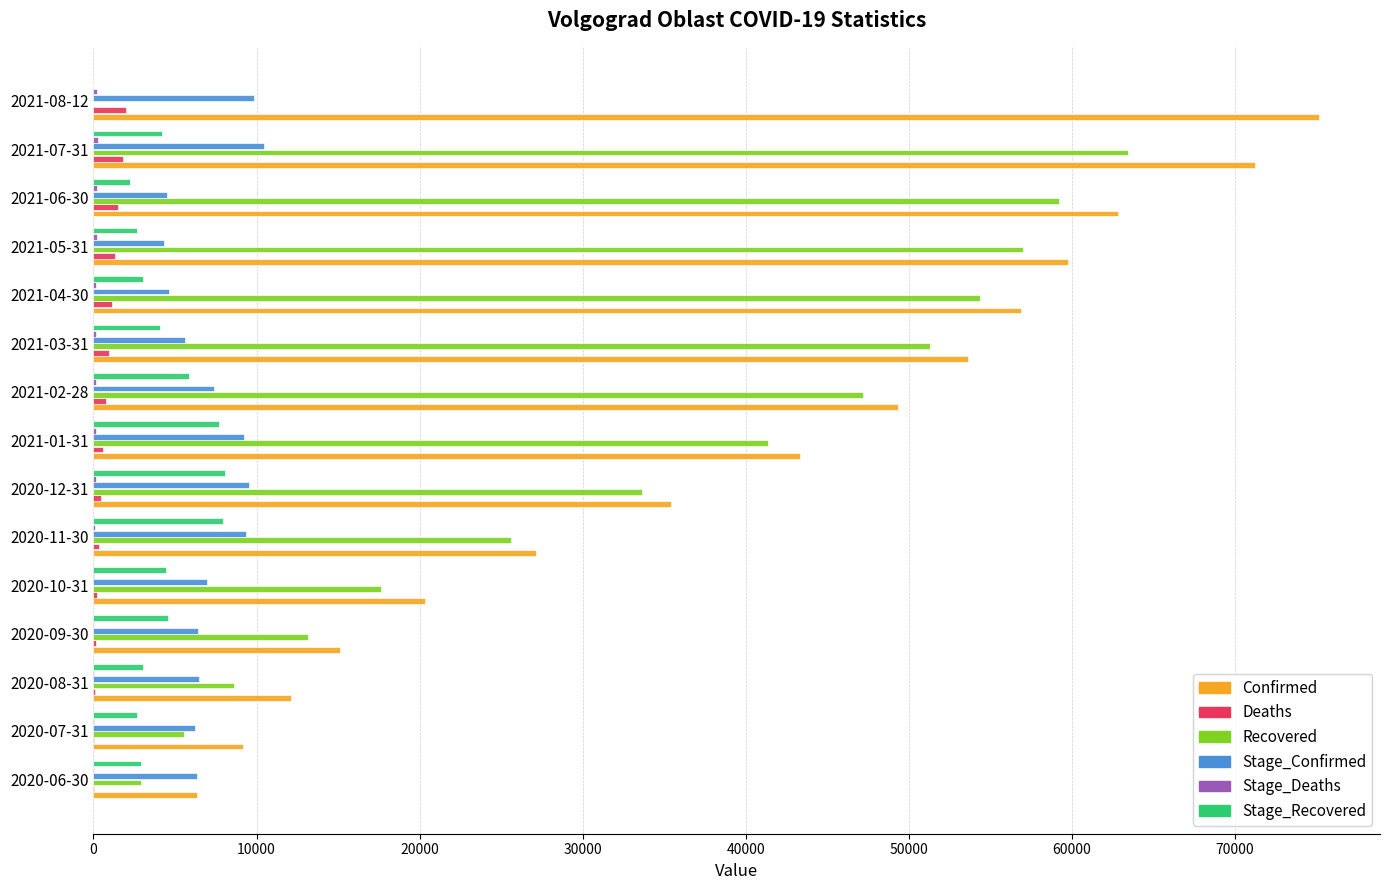

Is the value of Deaths at 2020-07-31 greater than the value of Stage_Confirmed at 2021-06-30?

No